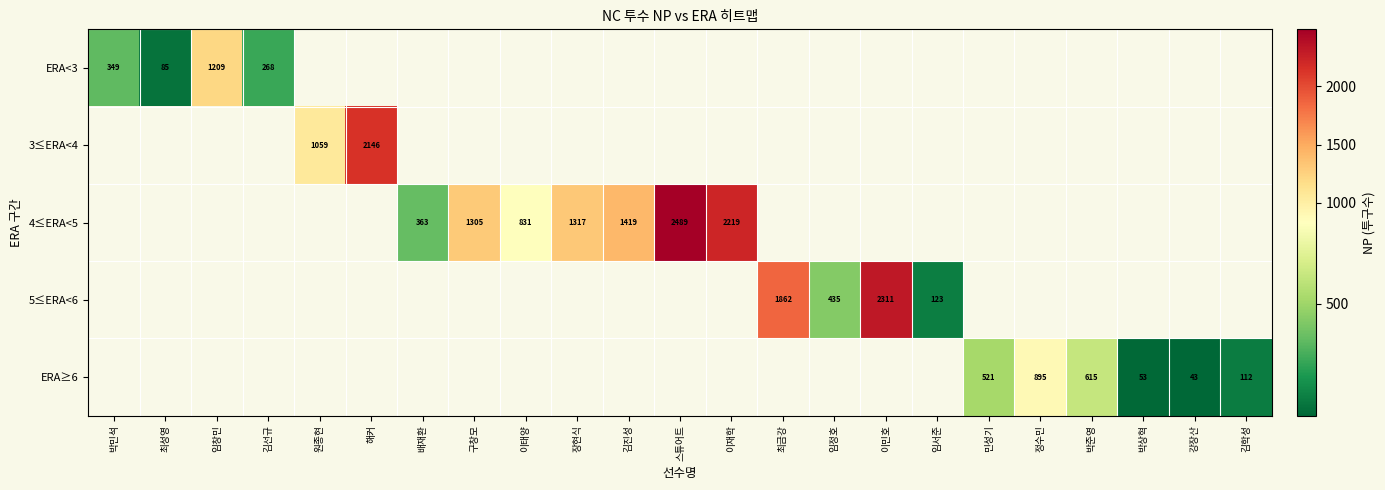

Is the value of 5≤ERA<6 at 장현식 greater than the value of 3≤ERA<4 at 구창모?

No